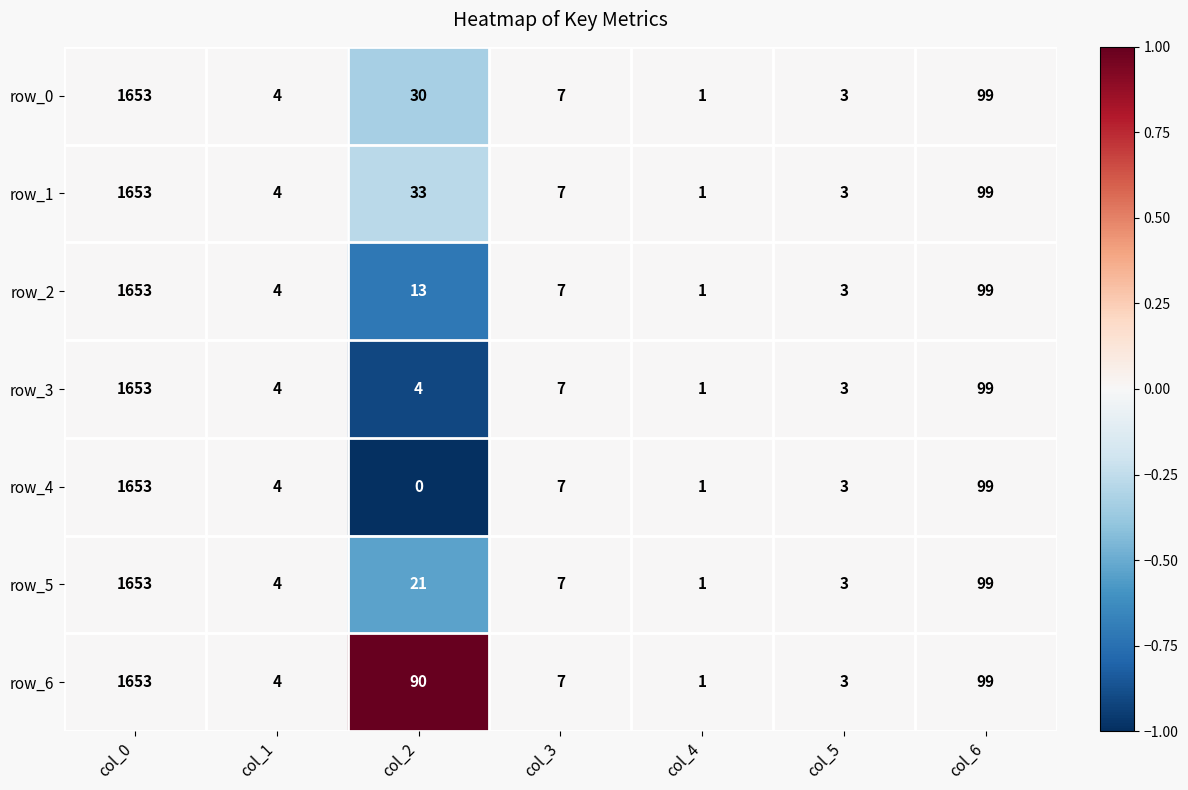

At how many categories does at least one series exceed 0?

7